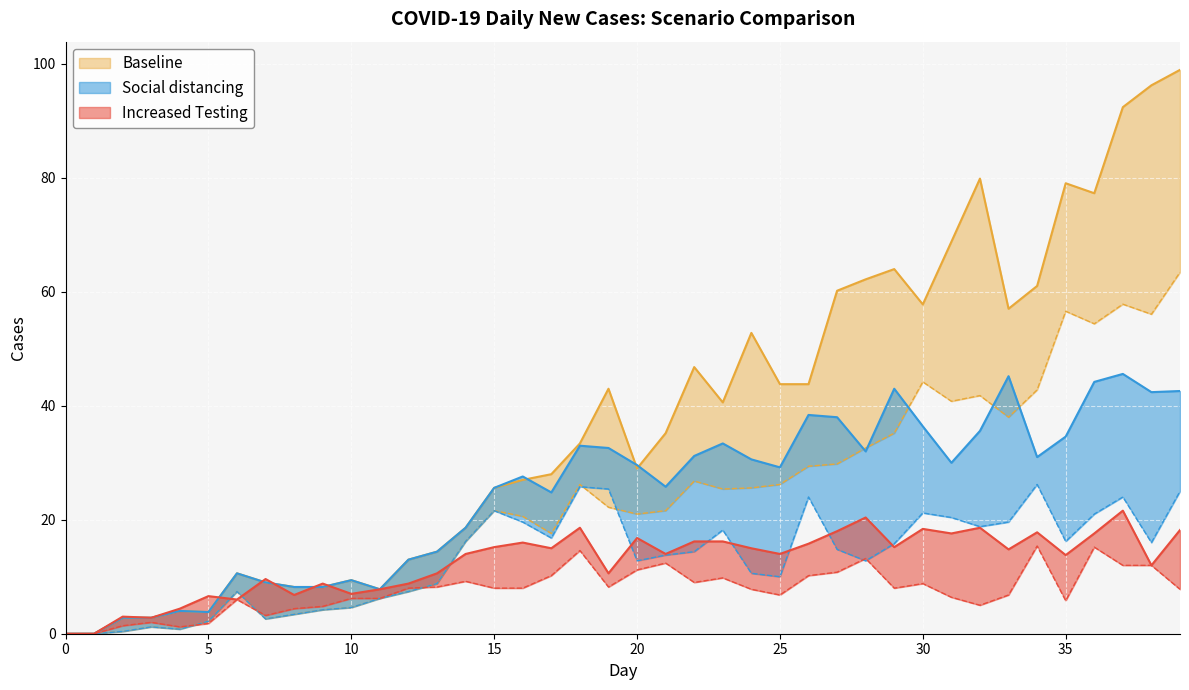

Rank the categories by Increased Testing_low value from highest to lowest.

34, 36, 18, 28, 21, 37, 38, 20, 27, 17, 26, 23, 14, 22, 30, 13, 19, 12, 15, 16, 29, 24, 39, 25, 33, 31, 10, 11, 6, 35, 32, 9, 8, 7, 3, 5, 2, 4, 0, 1